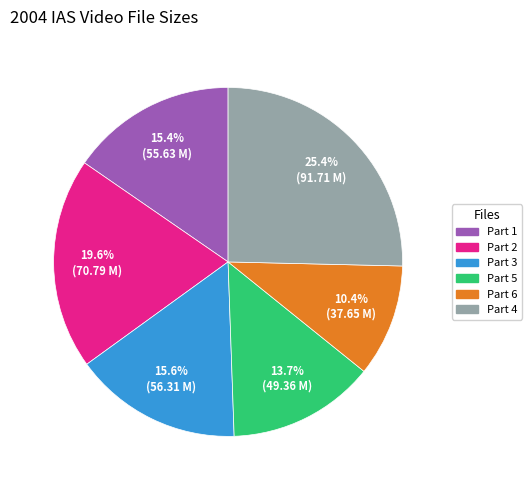

Which slice is the largest?

Part 4